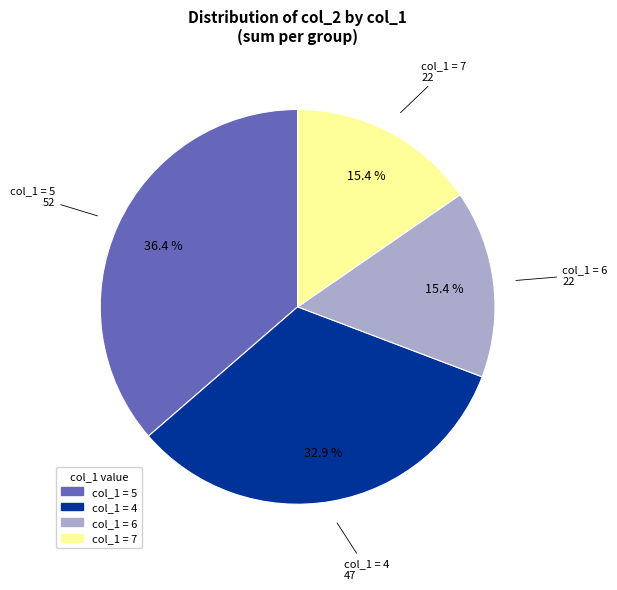

Is there a majority slice in this chart?

No